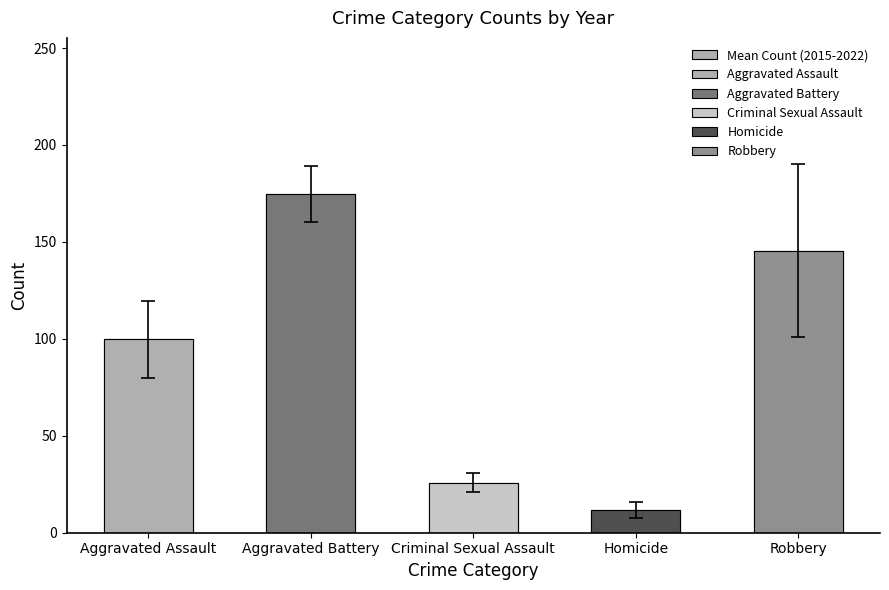

What is the ratio of the value at Aggravated Battery to the value at Aggravated Assault?

1.8